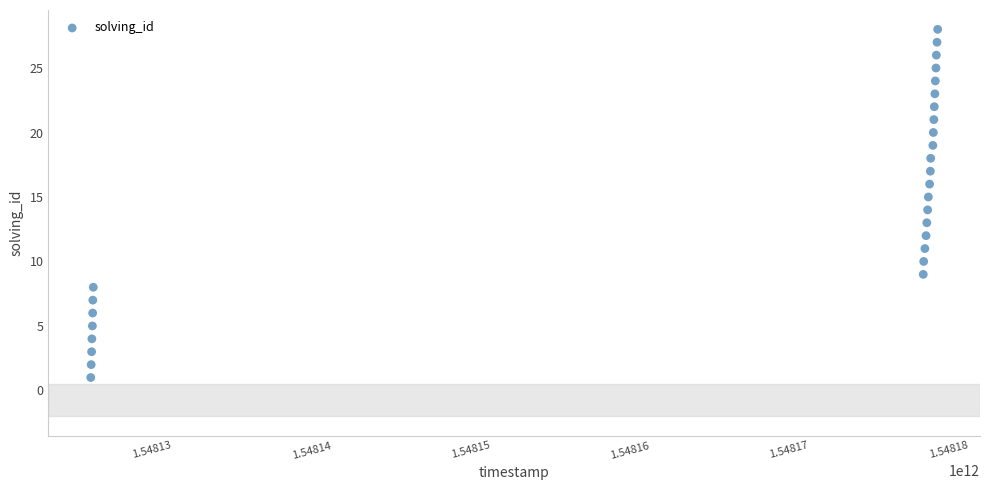

What is the range of X values (max minus min)?

53192530